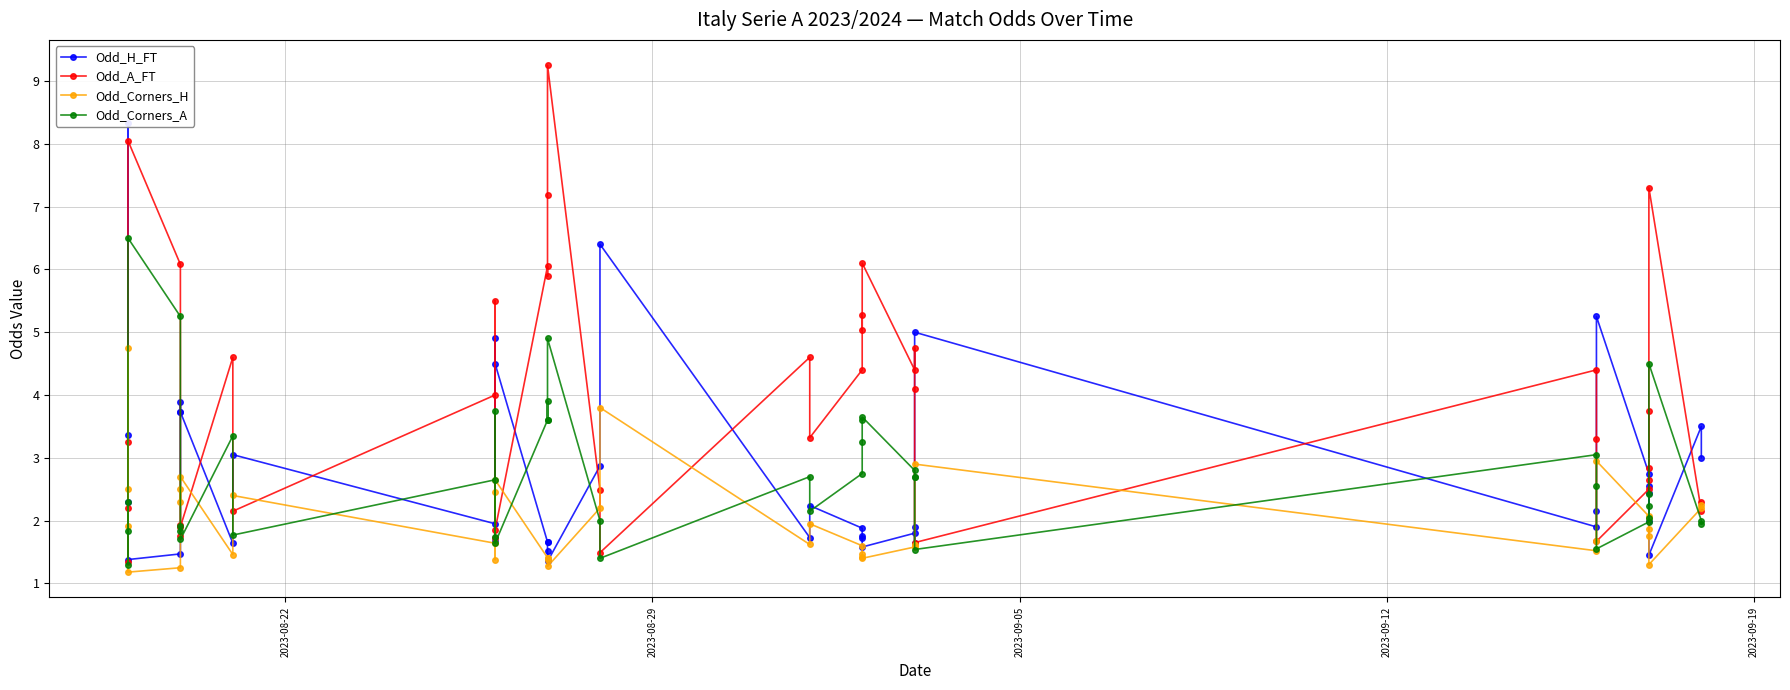

What is the smallest value displayed?

1.2